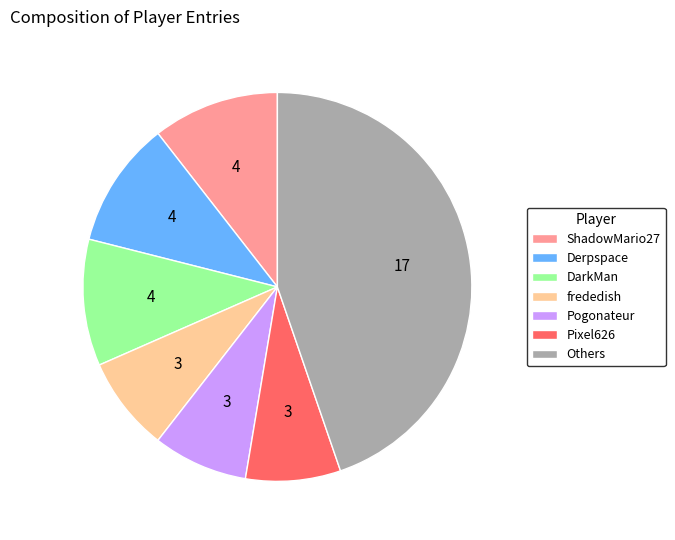

Which slice is the largest?

Others